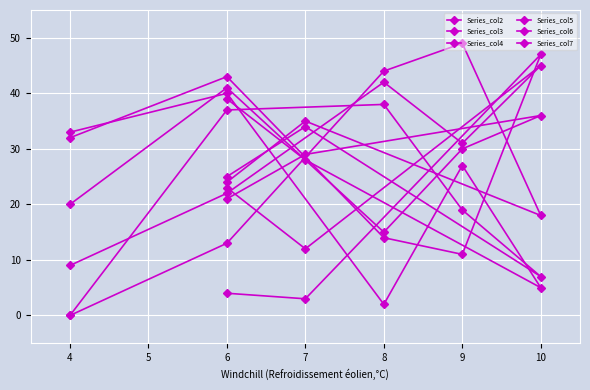

What is the greatest value displayed?

49